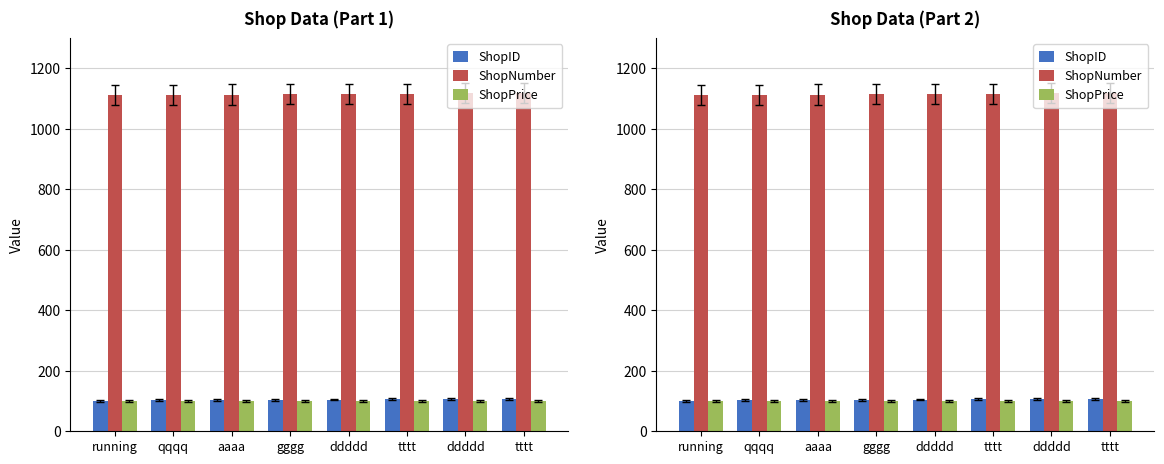

Between aaaa and gggg, which series saw the biggest shift?

ShopID